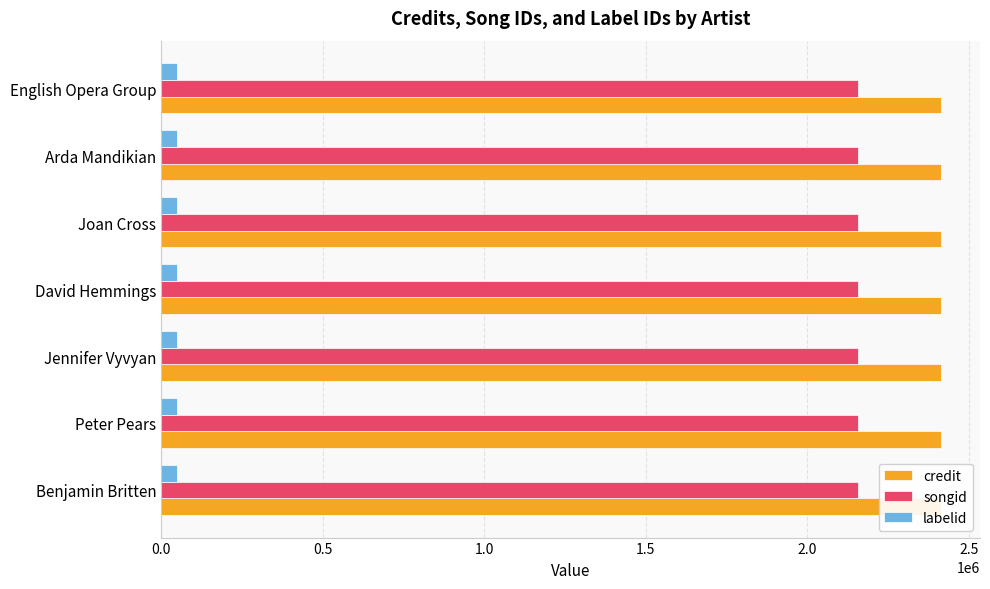

Which series has the largest total across all categories?

credit